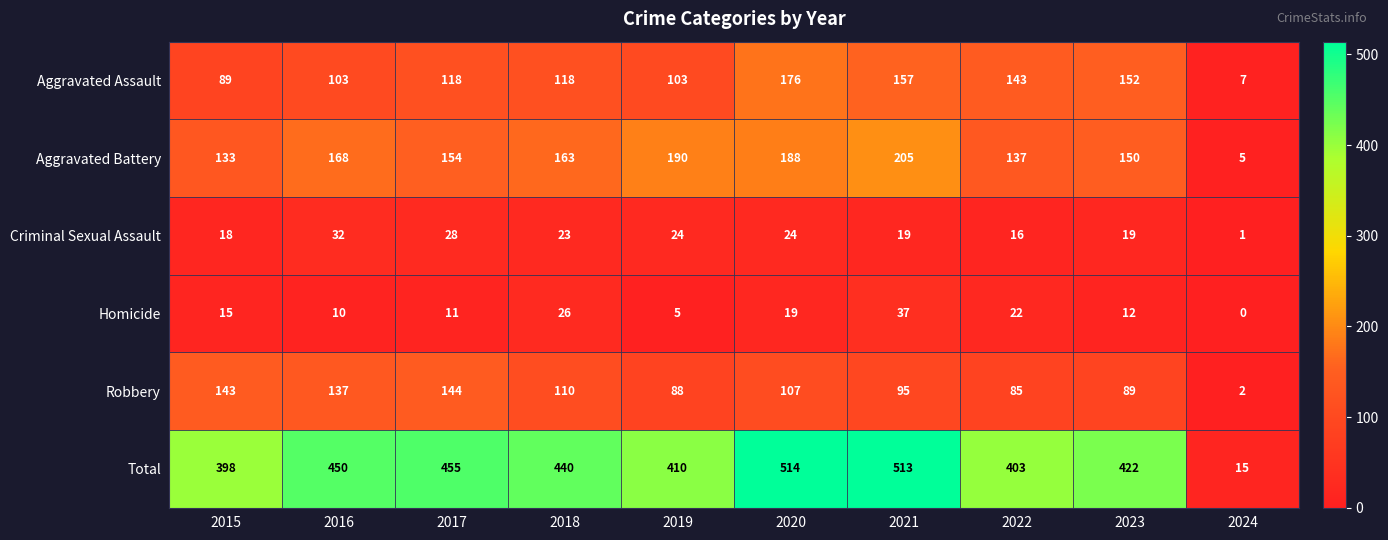

What is the sum of all Robbery values?

1000